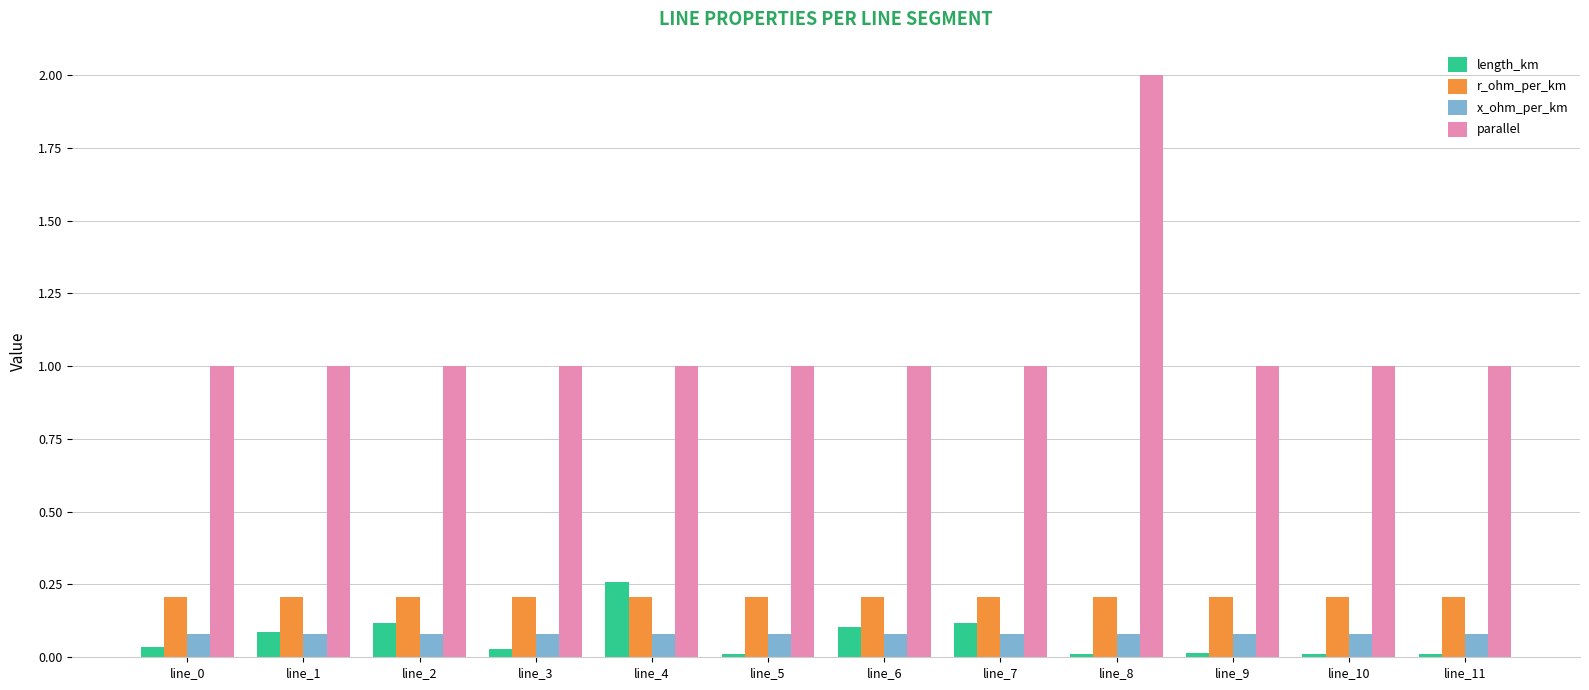

What is the sum of the x_ohm_per_km values at line_11 and line_6?

0.2